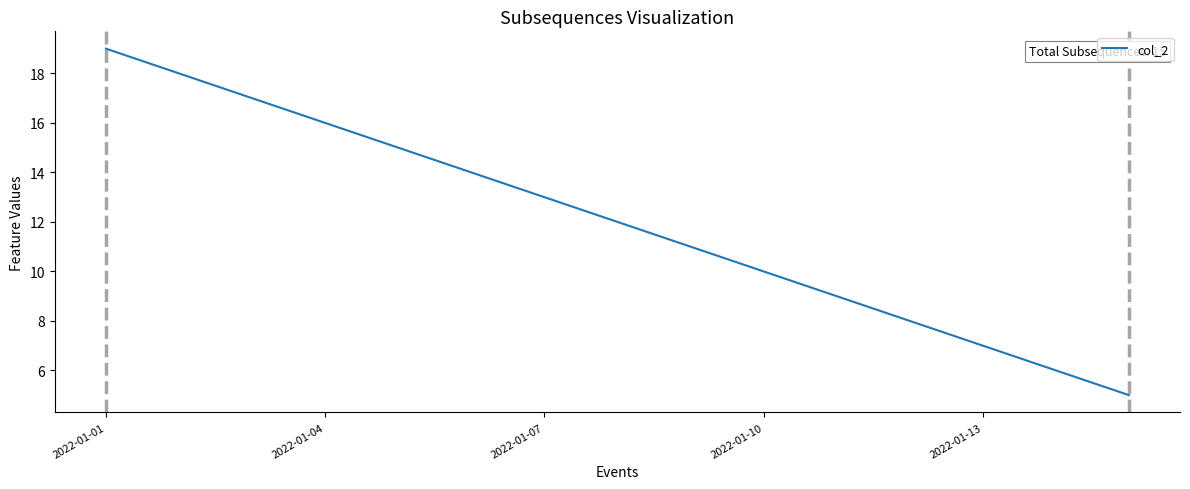

What is the maximum value shown in the chart?

19